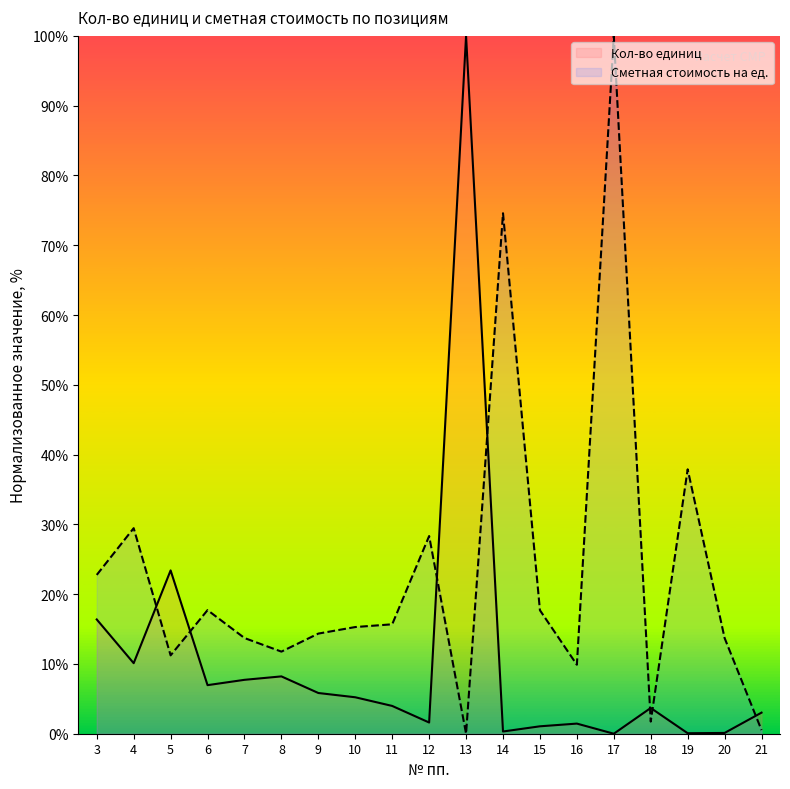

Which series ends up on top after the final intersection of Сметная стоимость на ед. and Кол-во единиц?

Кол-во единиц